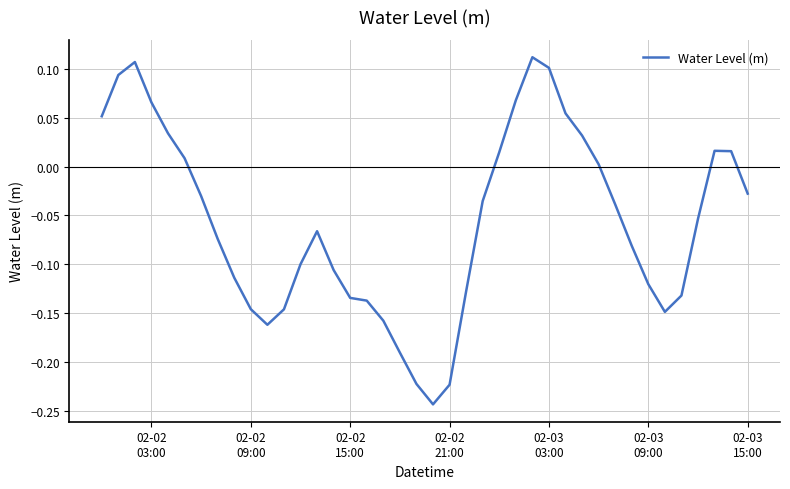

What is the difference between the maximum and minimum values?

0.4